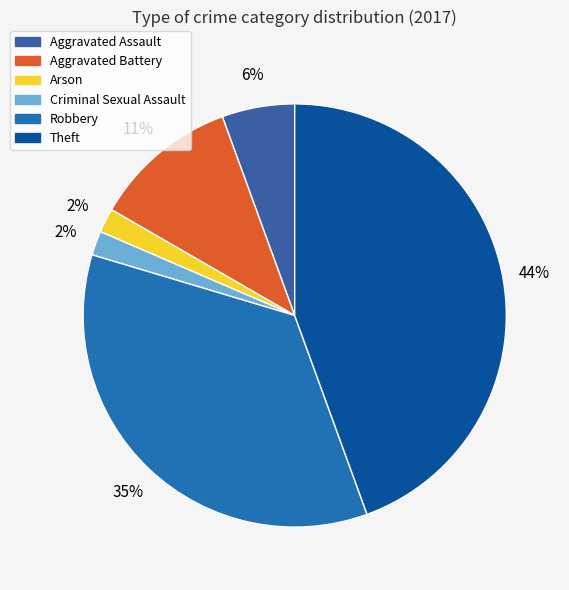

Does Robbery represent more than half of the total?

No